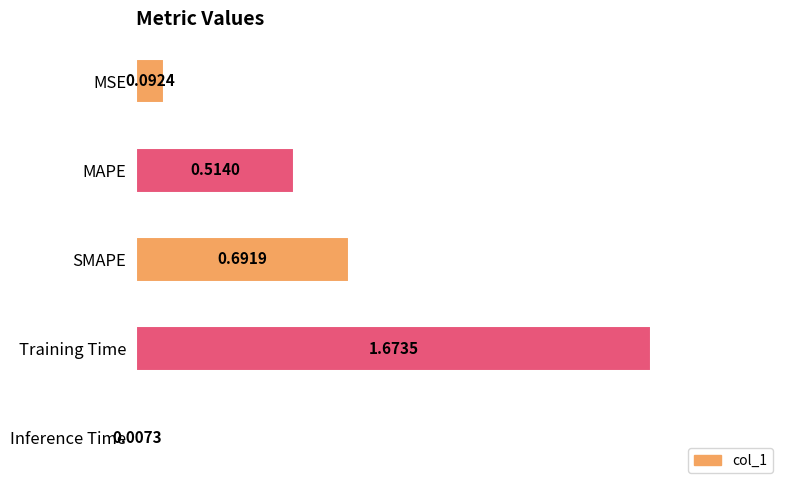

What is the average value?

0.6